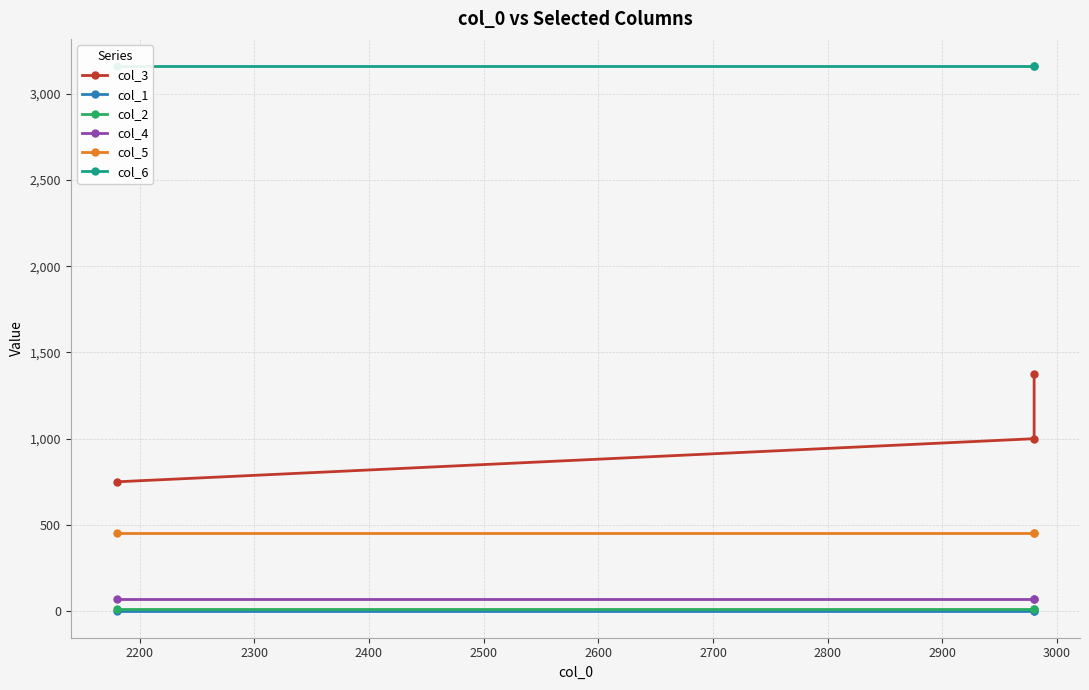

Which series has the largest range (max minus min)?

col_3